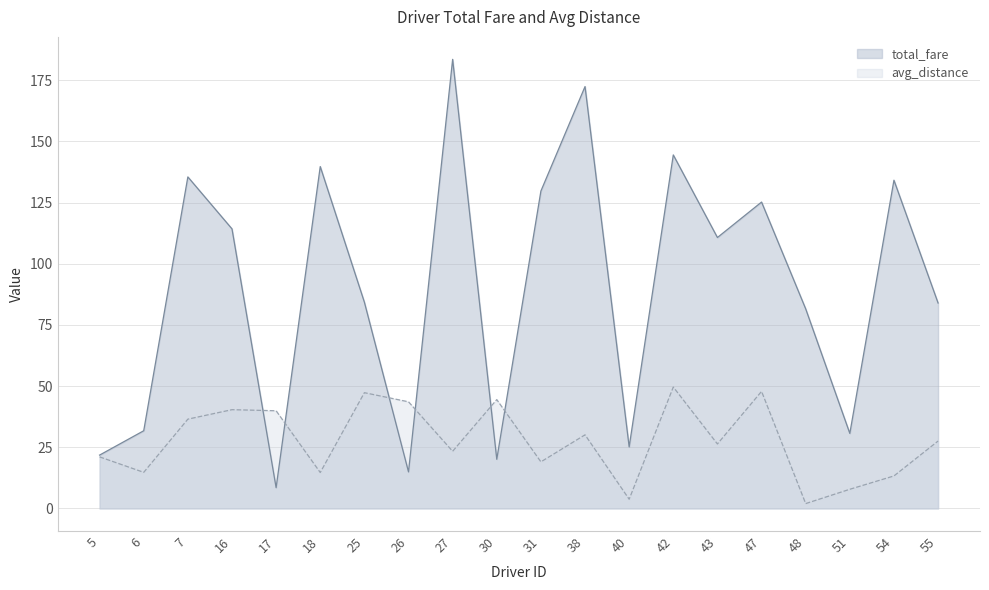

How many data points in avg_distance are less than 27?

10